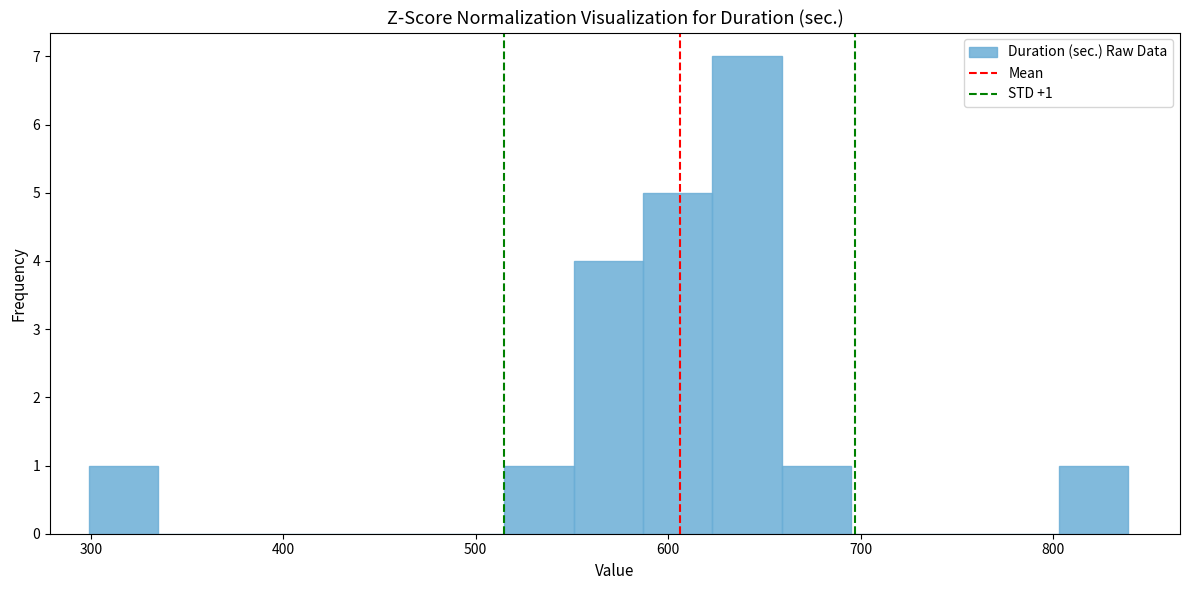

Around what value on the x-axis is the tallest bar? Give the approximate position of its centre, as read against the axis.

640